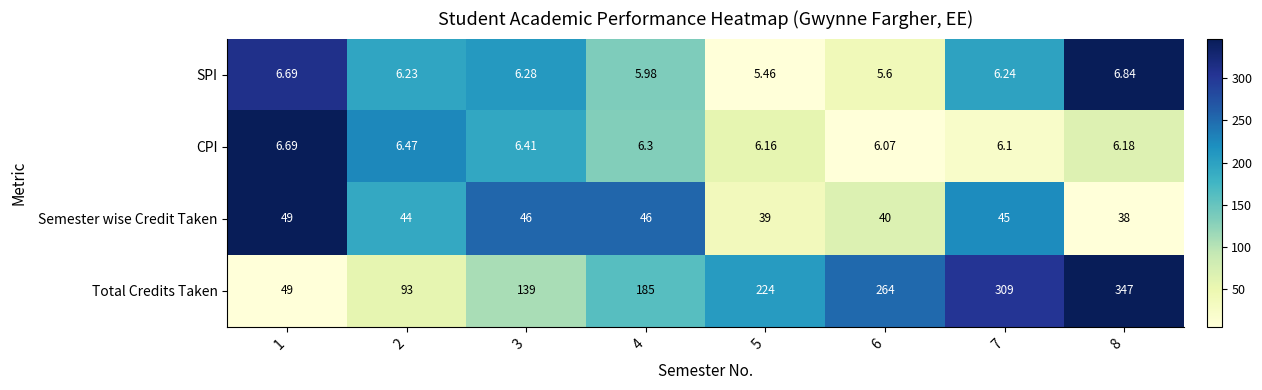

What is the difference between the highest and lowest values at 6?

258.4